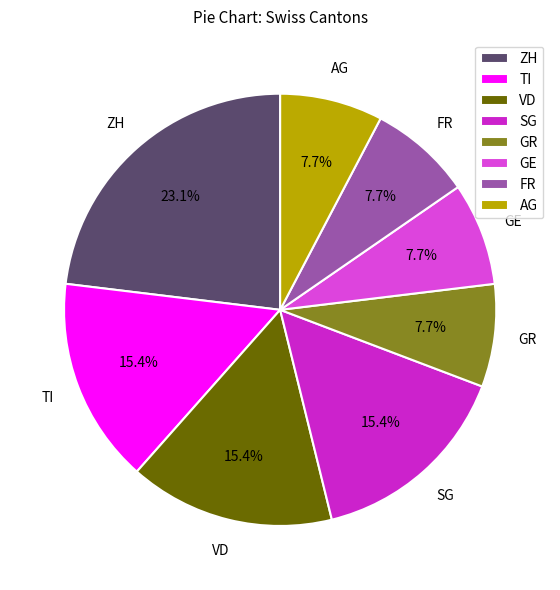

Which has a higher value, VD or GR?

VD